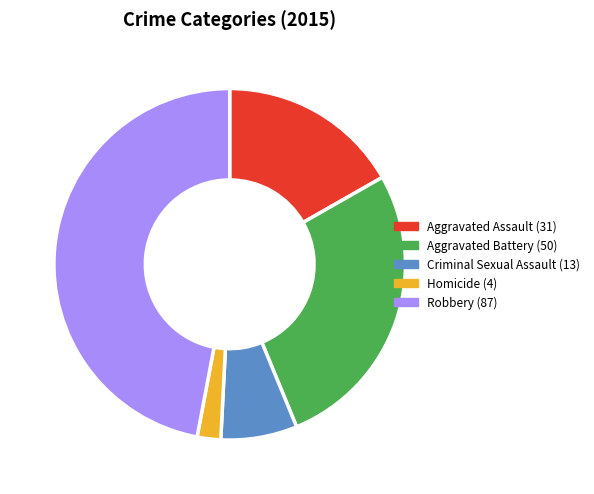

Between Robbery and Homicide, which is larger?

Robbery